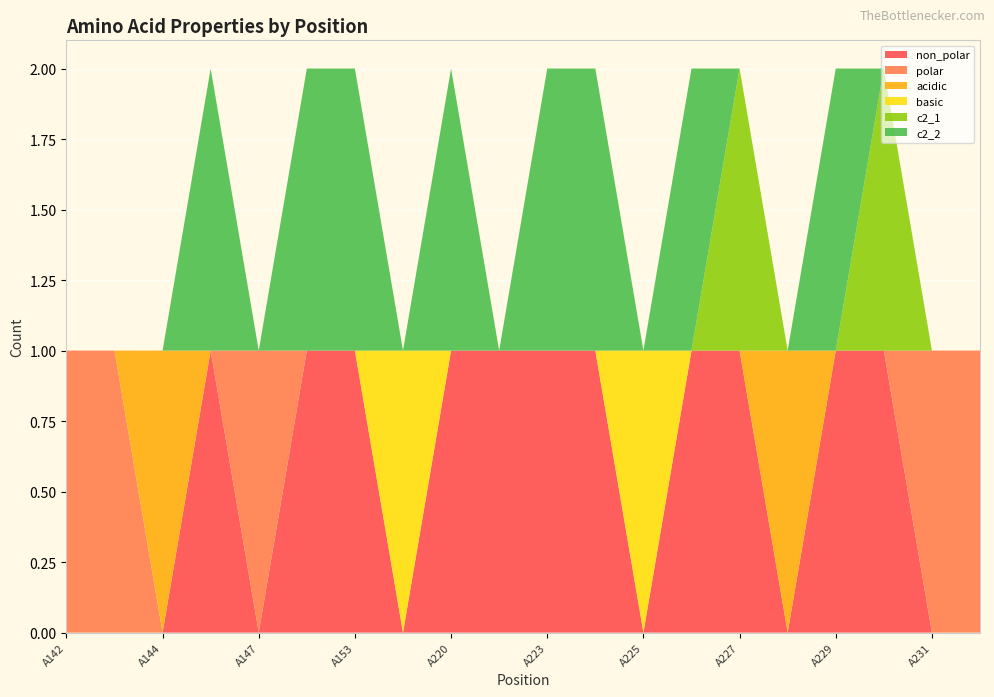

Reading left to right, transcribe all the data shown in this chart.

non_polar: 0	0	0	1	0	1	1	0	1	1	1	1	0	1	1	0	1	1	0	0
polar: 1	1	0	0	1	0	0	0	0	0	0	0	0	0	0	0	0	0	1	1
acidic: 0	0	1	0	0	0	0	0	0	0	0	0	0	0	0	1	0	0	0	0
basic: 0	0	0	0	0	0	0	1	0	0	0	0	1	0	0	0	0	0	0	0
c2_1: 0	0	0	0	0	0	0	0	0	0	0	0	0	0	1	0	0	1	0	0
c2_2: 0	0	0	1	0	1	1	0	1	0	1	1	0	1	0	0	1	0	0	0